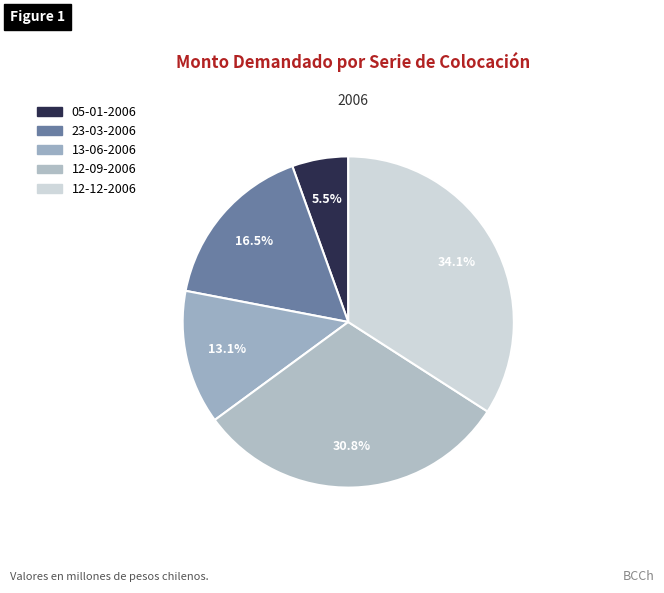

What percentage is the 23-03-2006 slice, to the nearest percent?

17%